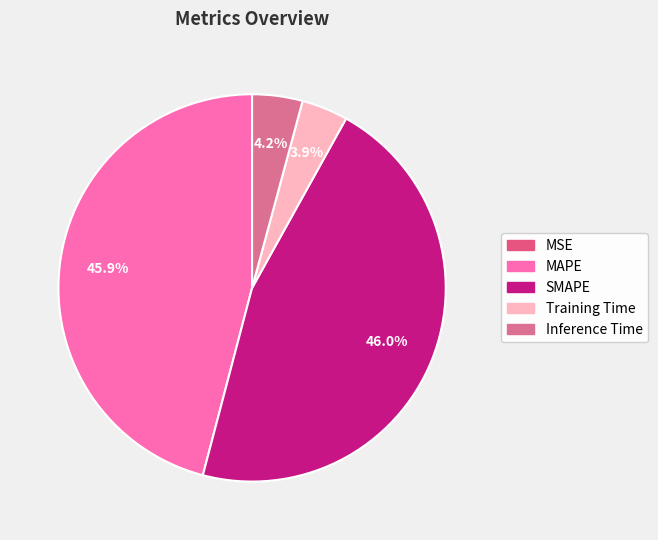

Which slice is the largest?

SMAPE